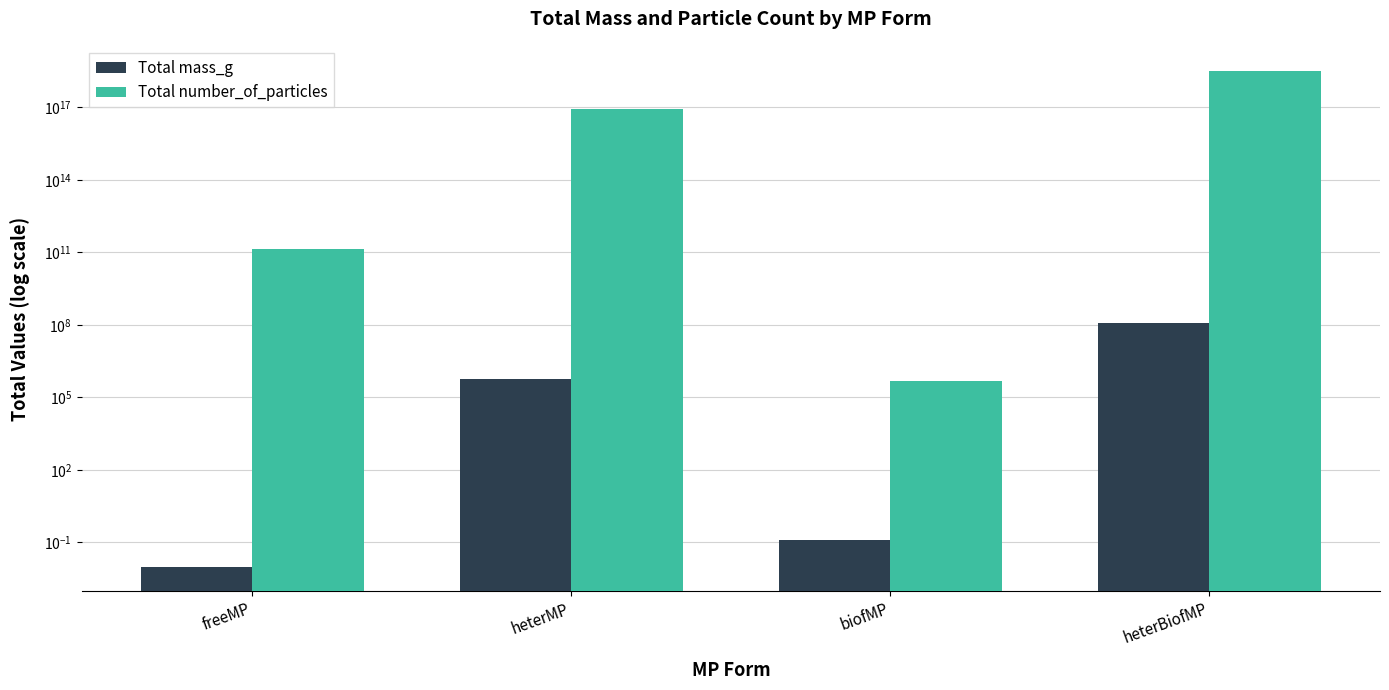

At which label does Total number_of_particles first exceed 83515250832966800?

heterBiofMP